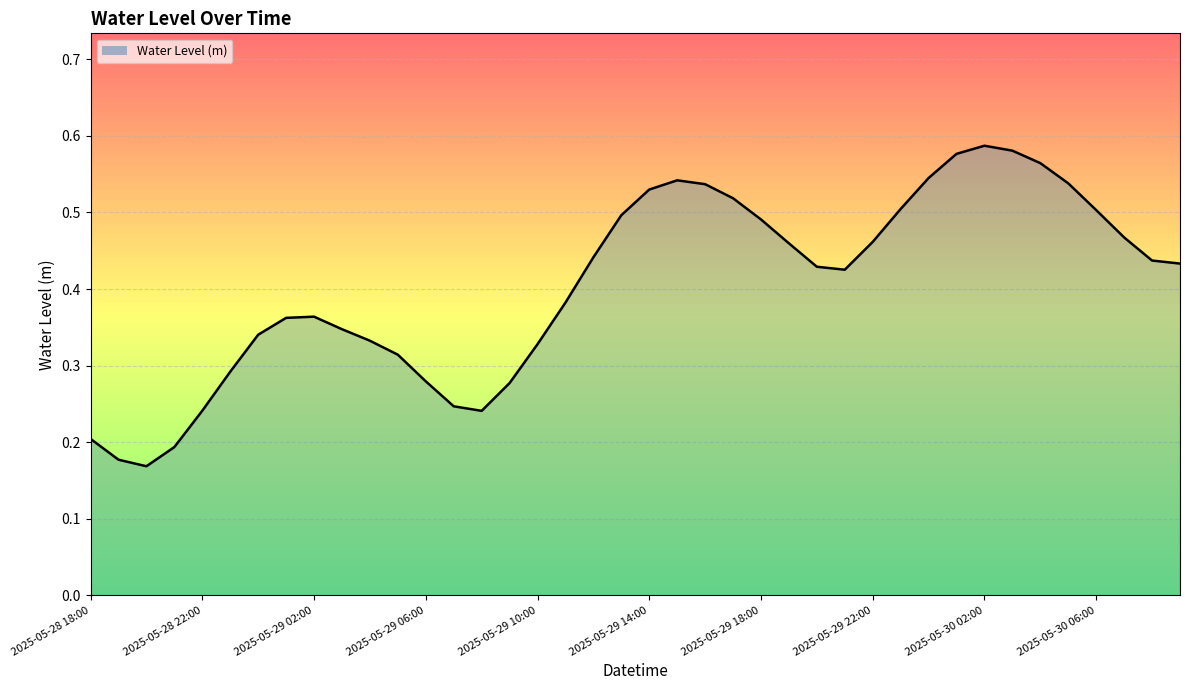

How many lines are shown in the chart?

1